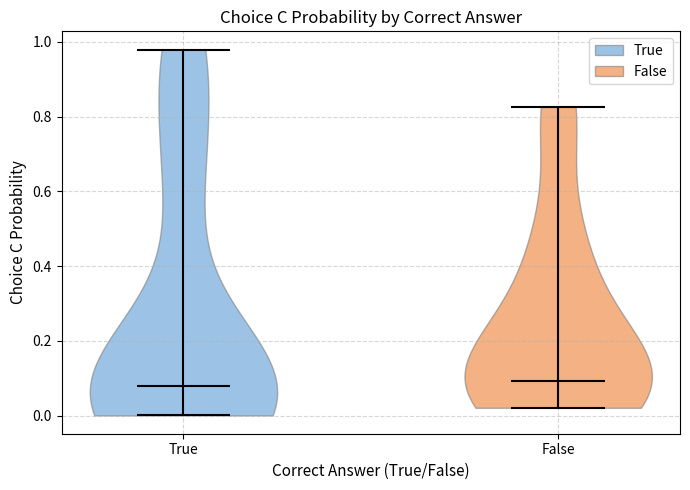

What is the lowest point the violin for False reaches on the y-axis? The values are not printed on the chart, so give them approximately, as read against the axis.

0.02